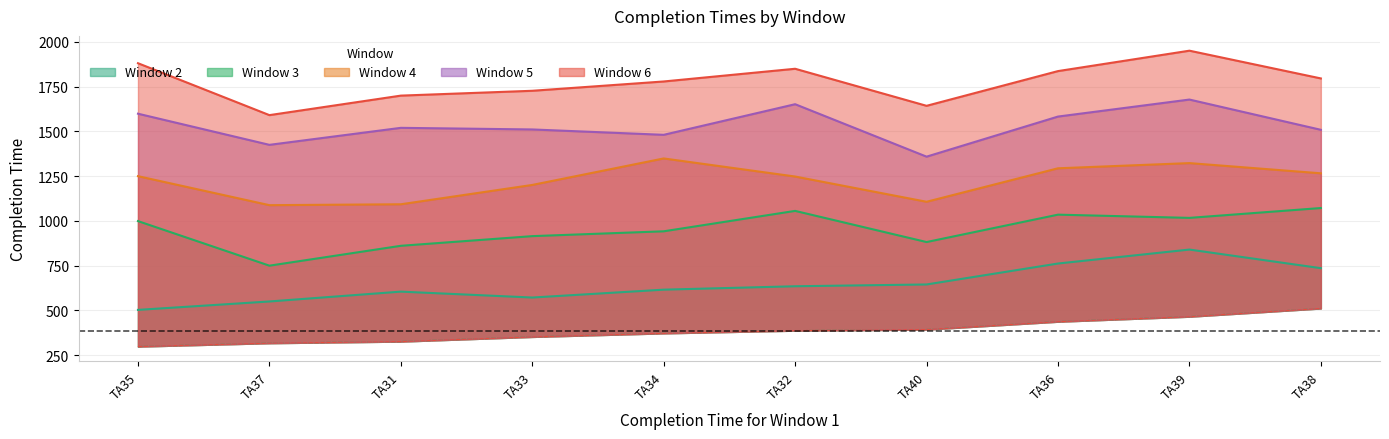

What is the highest value of the Window 5 series?

1678